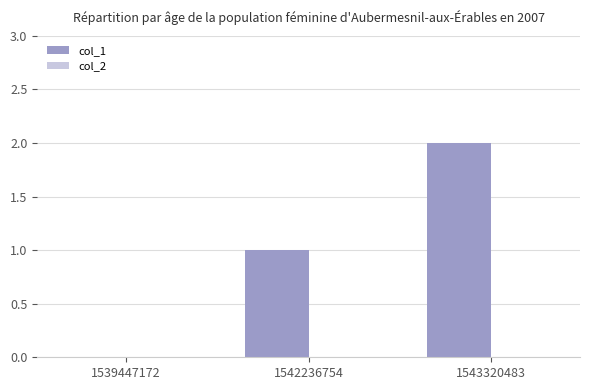

Which label corresponds to the largest value in the chart?

1543320483